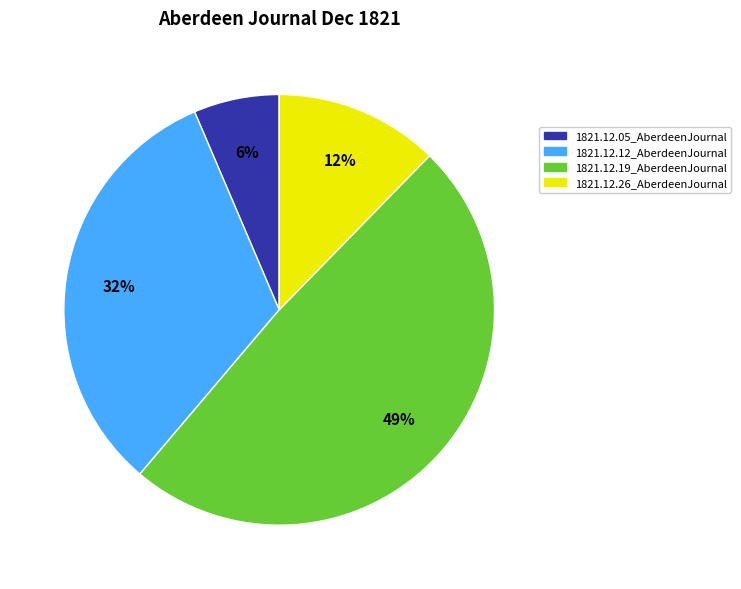

How many segments does this pie chart have?

4